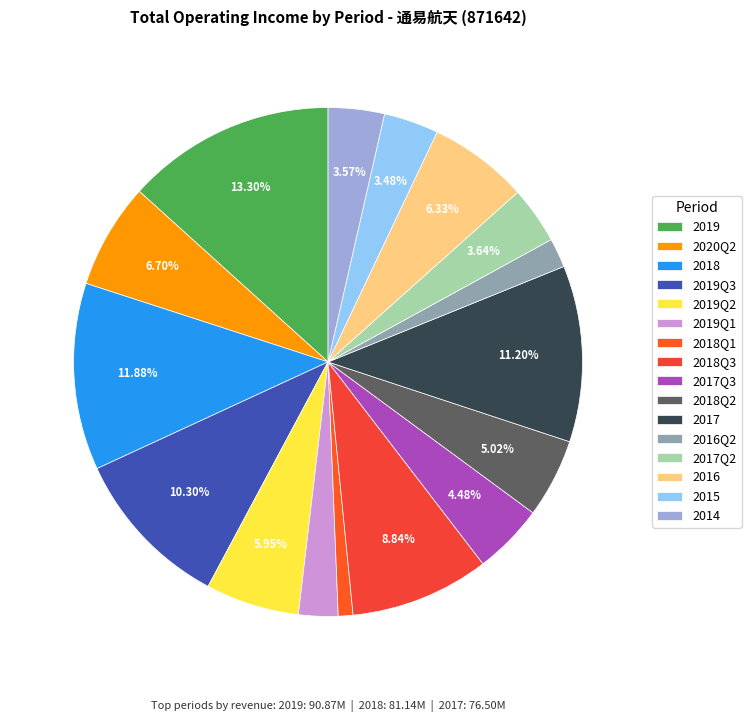

To the nearest percent, what is the average slice percentage?

6%